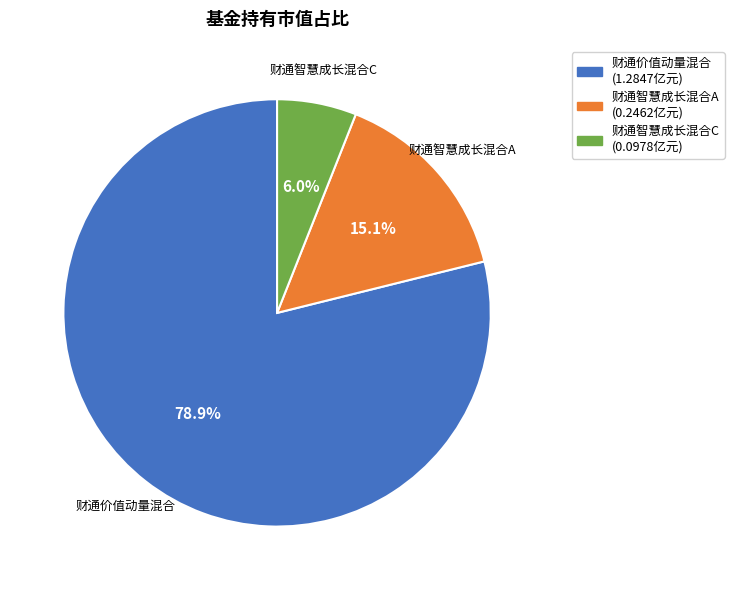

Which has a higher value, 财通智慧成长混合A or 财通价值动量混合?

财通价值动量混合